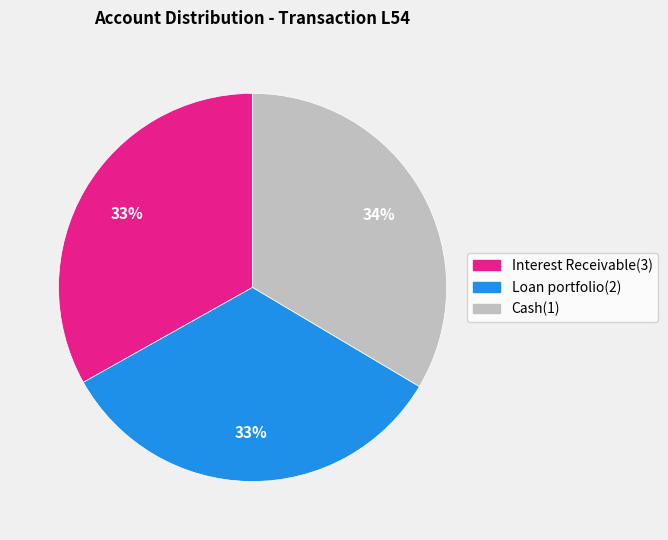

Approximately how many times larger is the value at Interest Receivable(3) compared to Loan portfolio(2)?

1.0